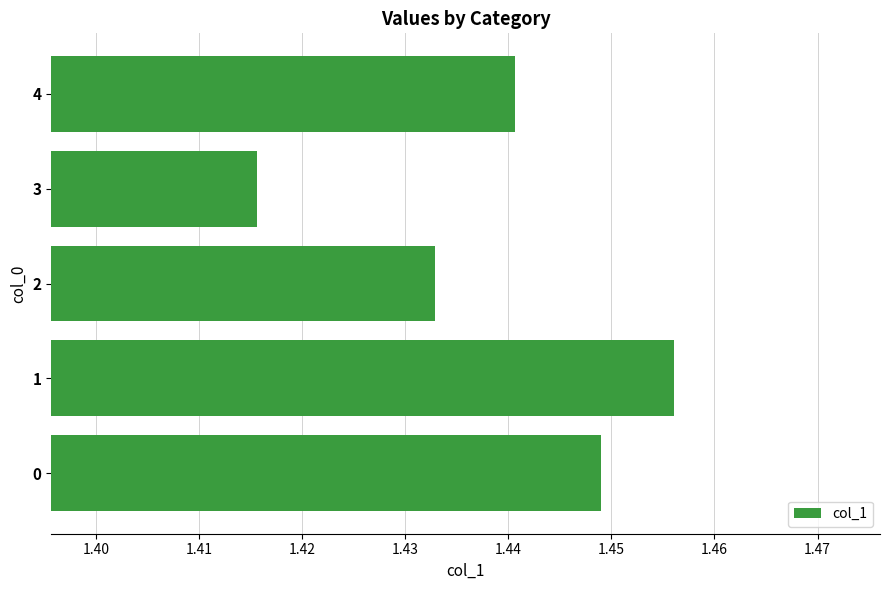

How many data points does each series have?

5